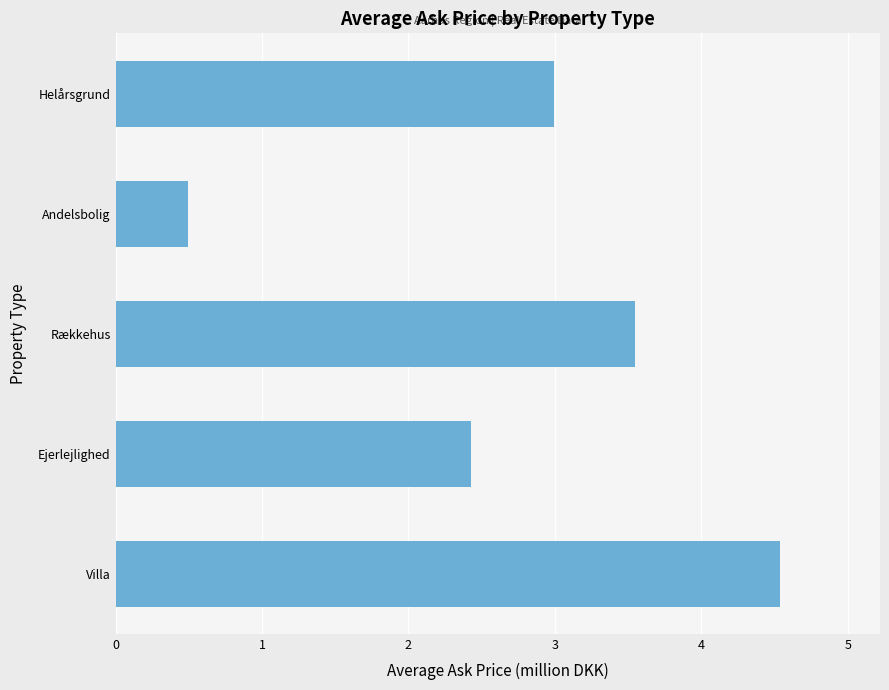

The value at Helårsgrund is 4.5. True or false?

False